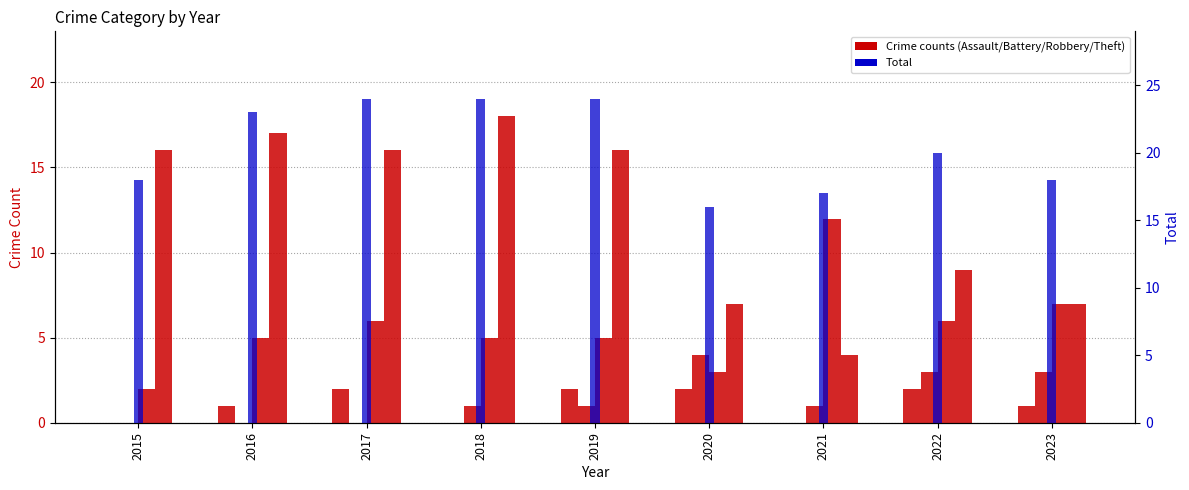

The value of Aggravated Assault at 2022 is 3. True or false?

False